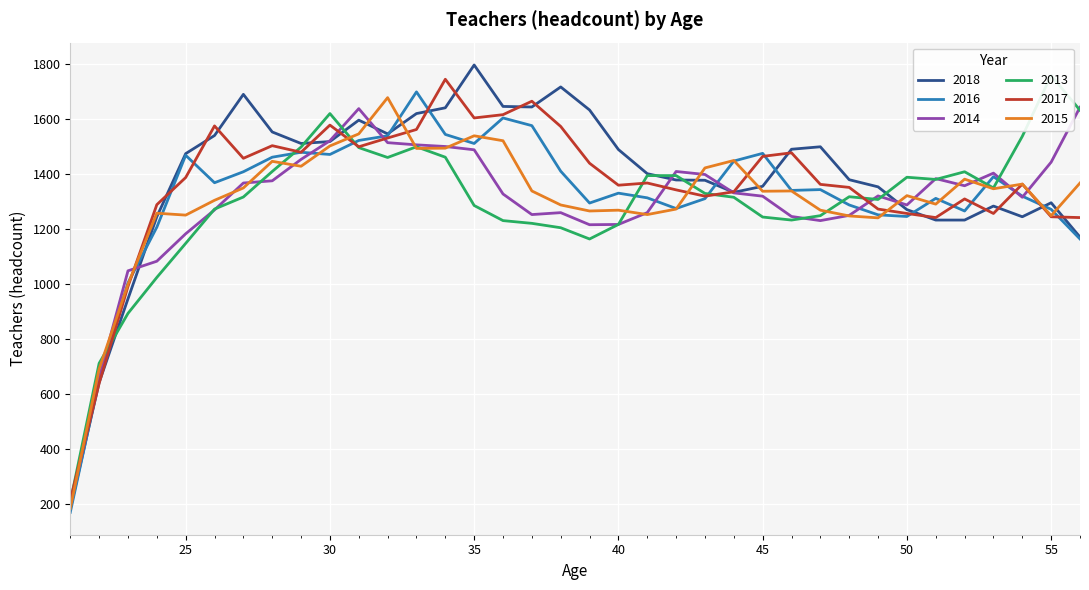

What is the sum of all 2014 values?

46688